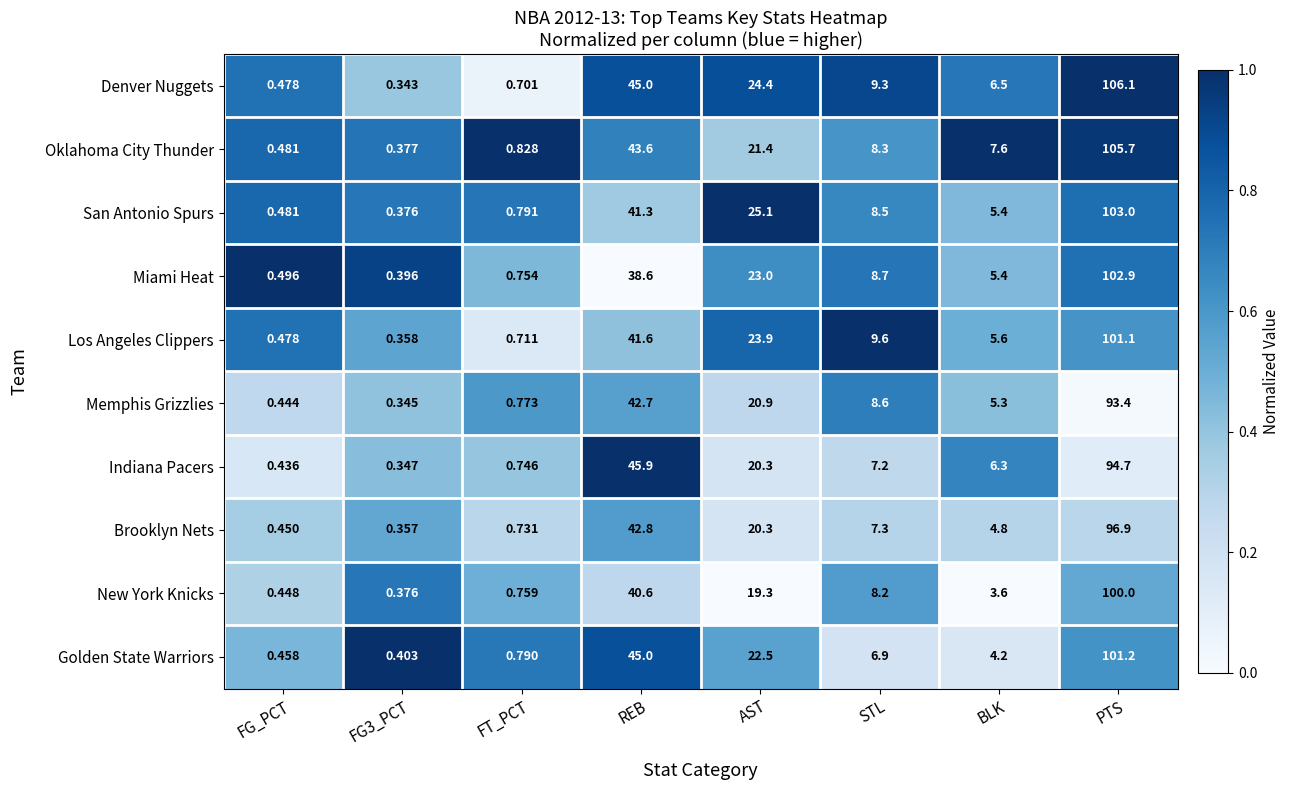

List the series in order of their peak value, lowest first.

Memphis Grizzlies, Indiana Pacers, Brooklyn Nets, New York Knicks, Los Angeles Clippers, Golden State Warriors, Miami Heat, San Antonio Spurs, Oklahoma City Thunder, Denver Nuggets